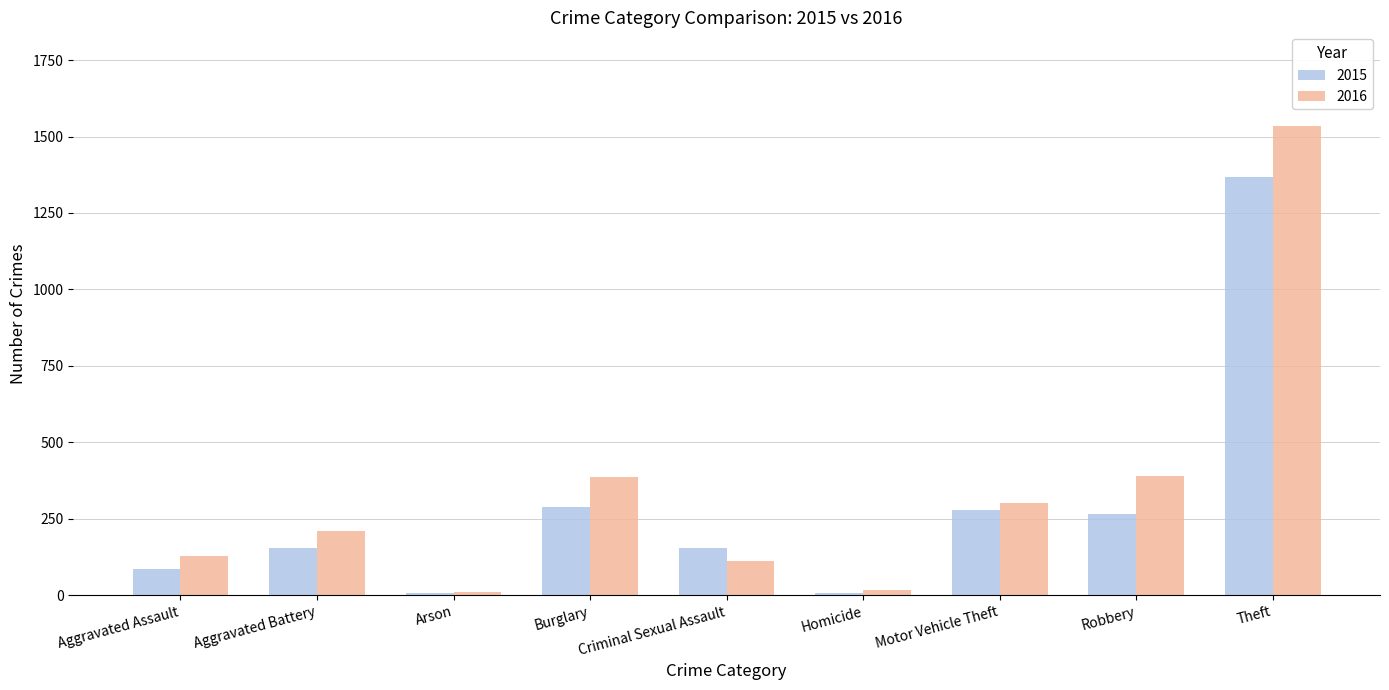

True or false: 2015 has a value of 55 at Criminal Sexual Assault.

False